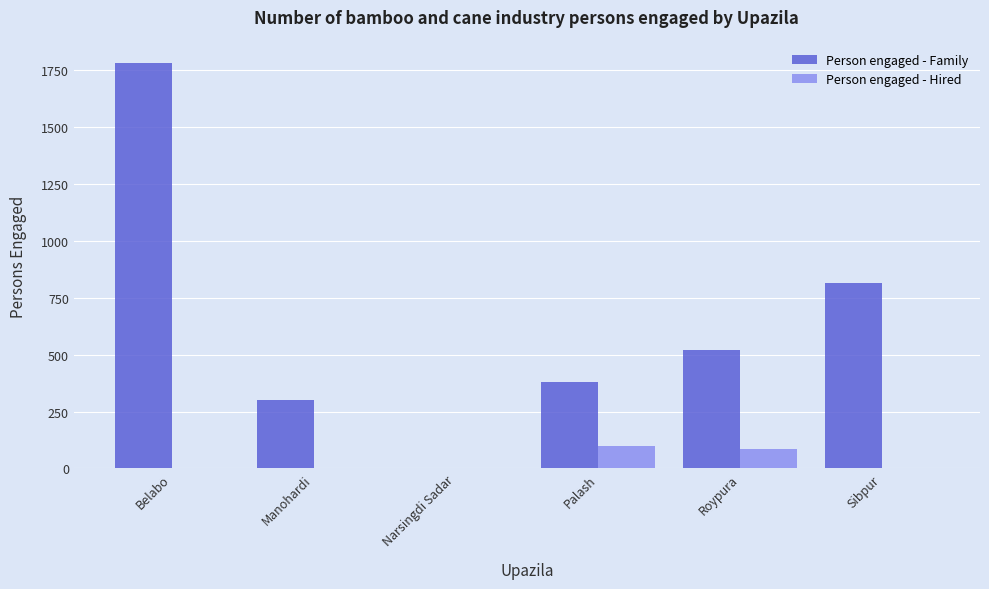

Count the Person engaged - Hired values in the range 0 to 85.

5